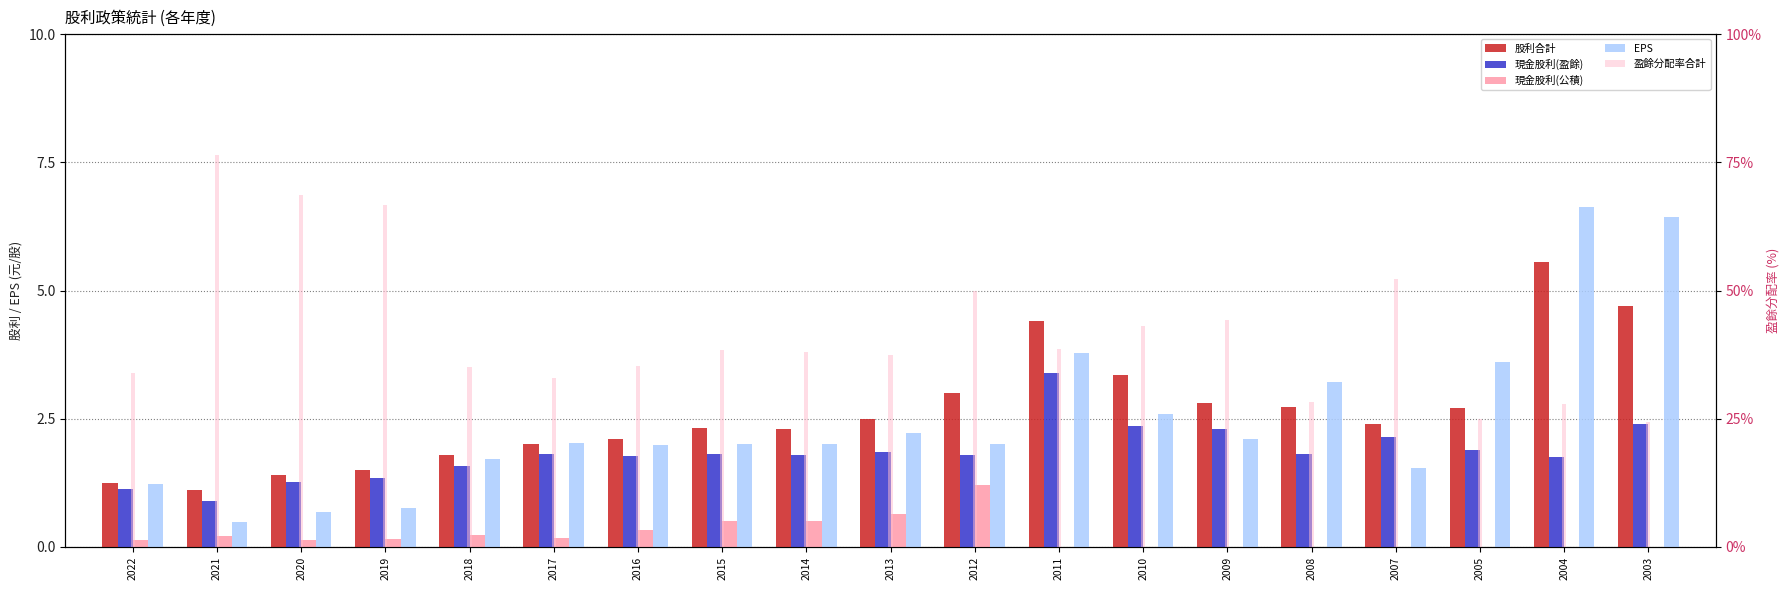

Between 2005 and 2008, which is larger?

2008